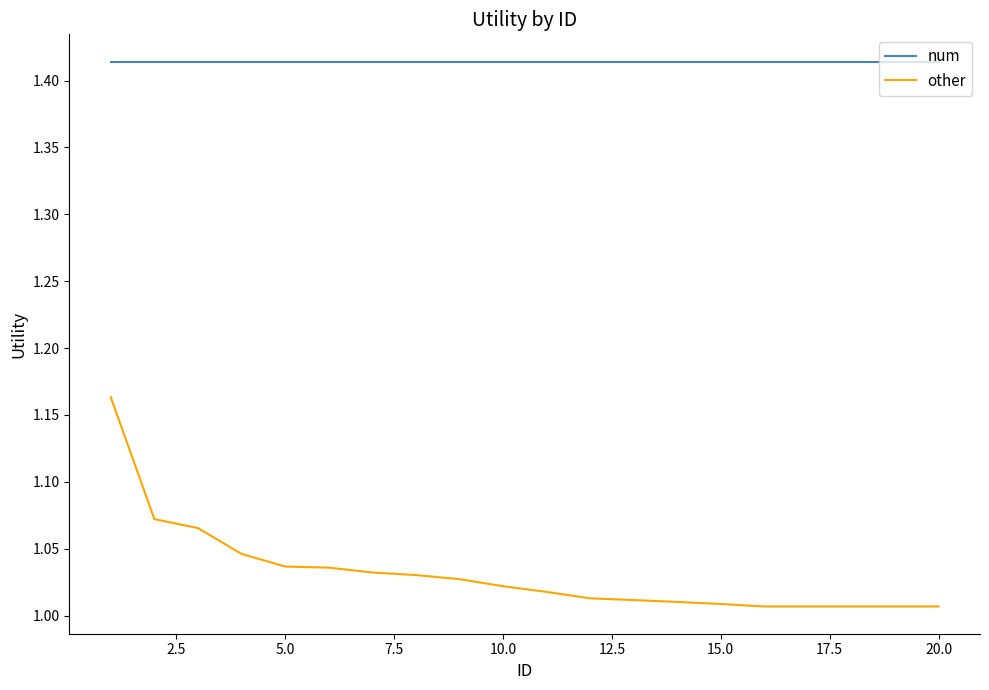

True or false: num and other cross at least once.

False